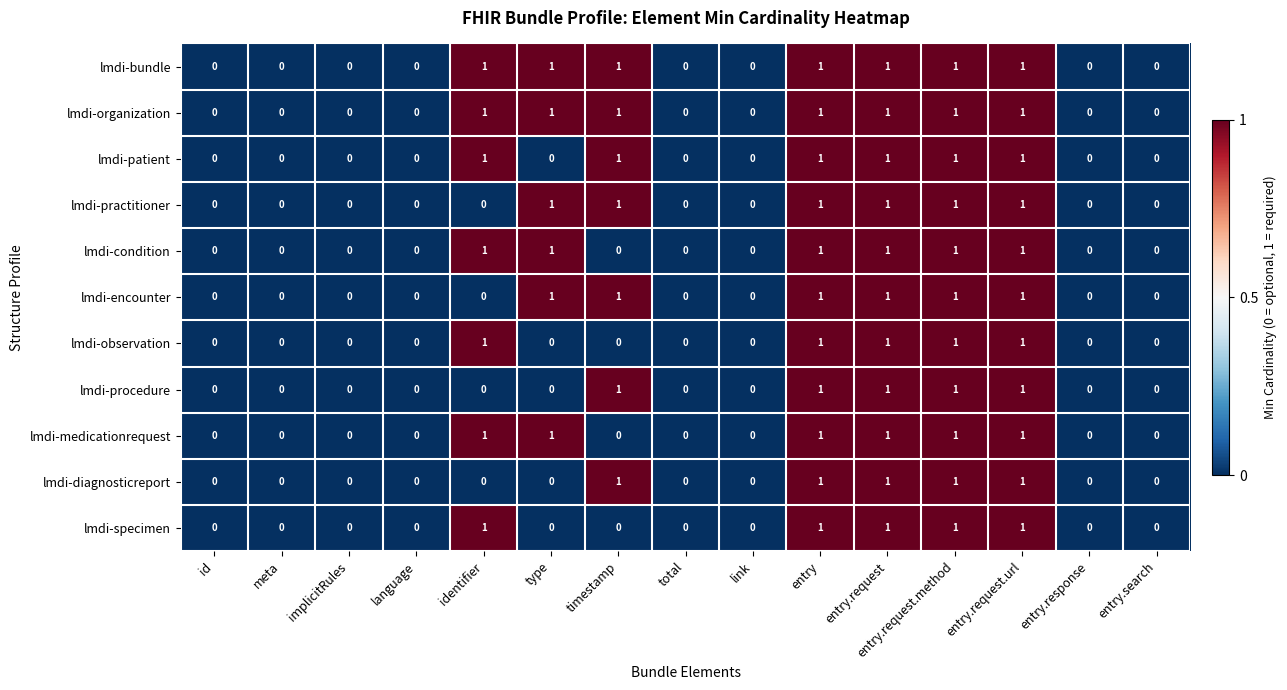

How many lmdi-condition values are between 0 and 1?

15